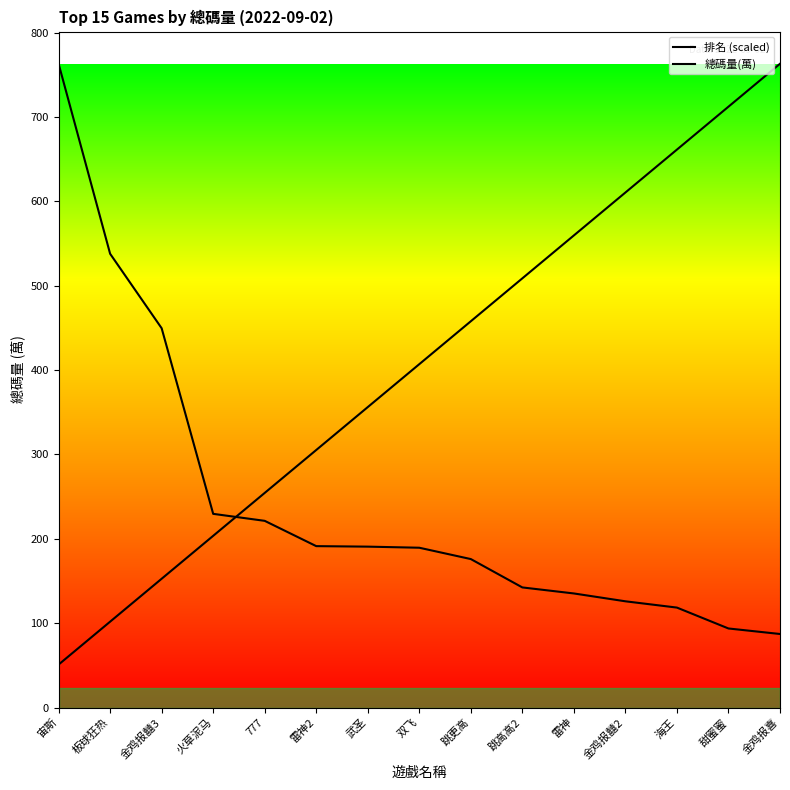

Is it true that 排名 (scaled) equals 508.7 at 跳高高2?

True